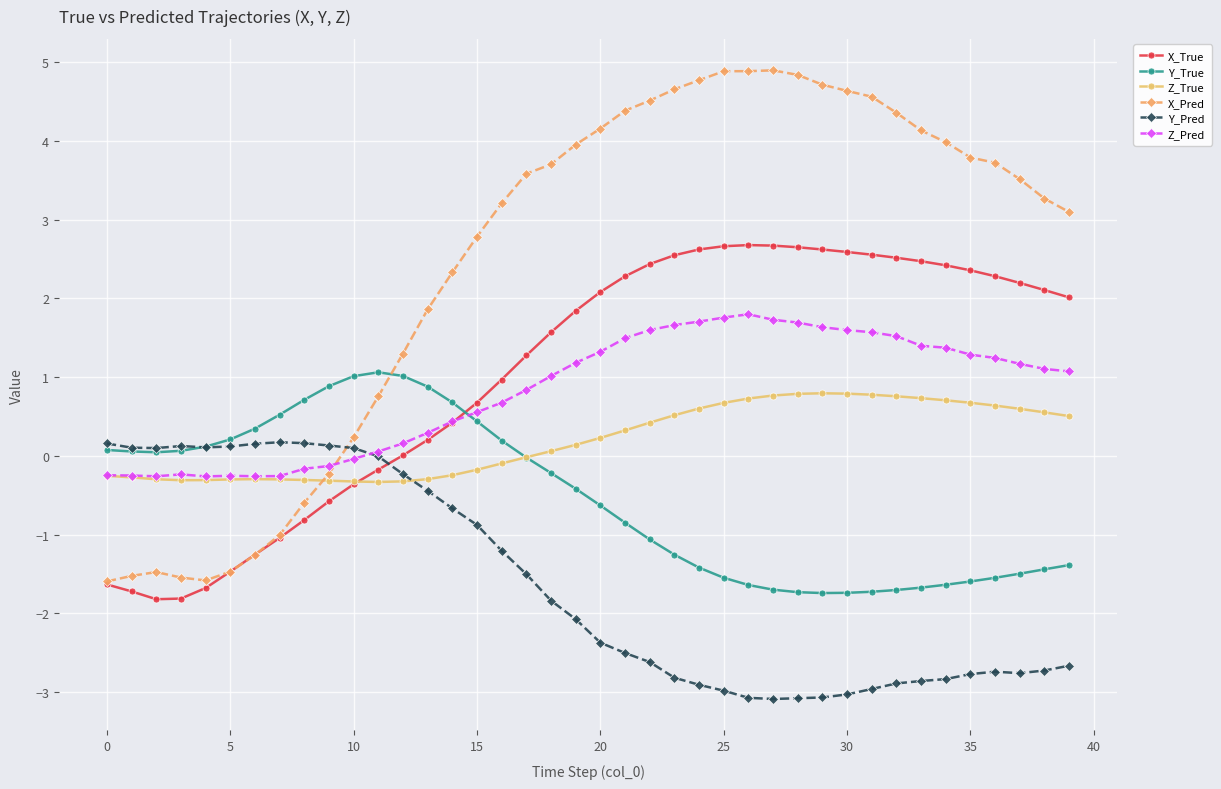

How many lines are shown in the chart?

6